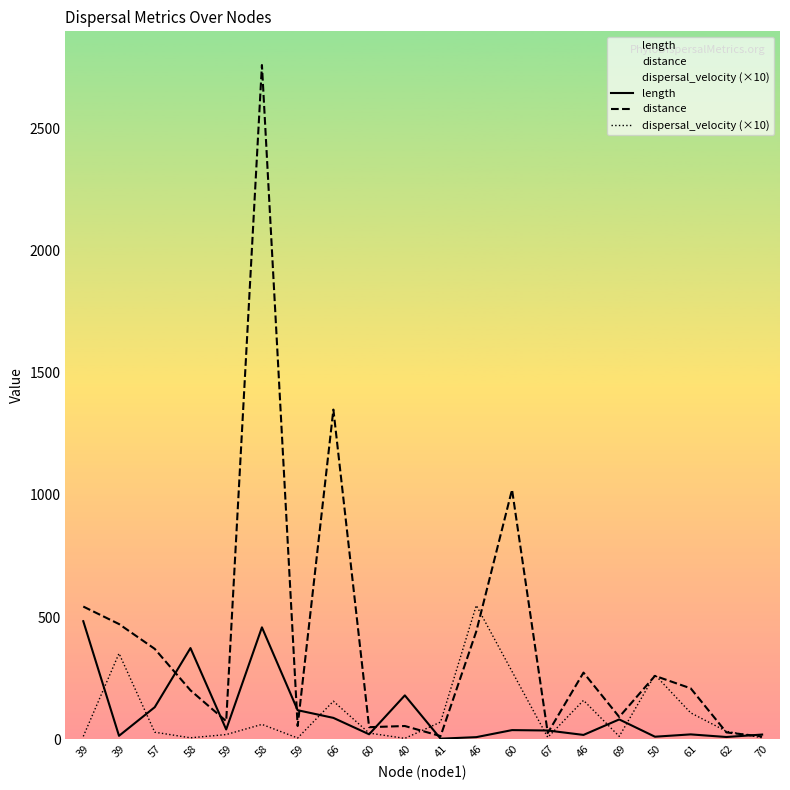

At 39, list the series in order from smallest to largest.

dispersal_velocity (×10), length, distance